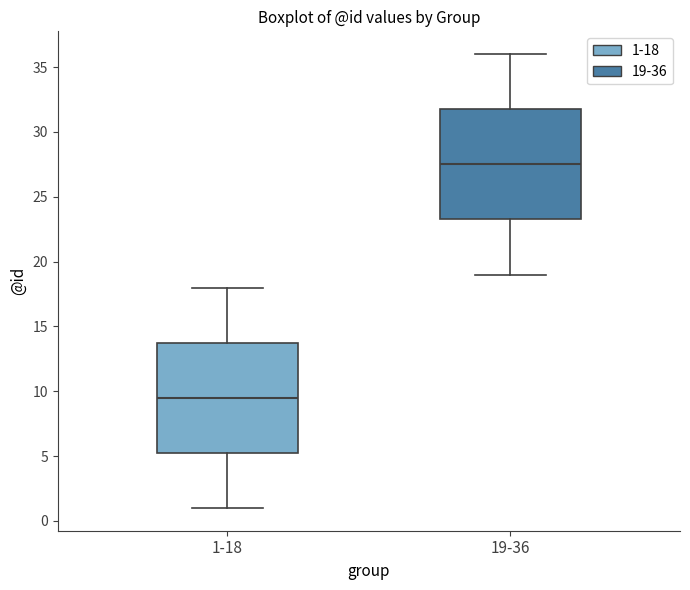

Reading left to right, transcribe this box plot: for each box, give where its median line is, the range the box spans, and where its two whiskers end, as read against the y-axis. The values are not printed on the chart, so give them approximately, as read against the axis.

1-18: median 9.5, box 5.5 to 14.0, whiskers 1.0 to 18.0
19-36: median 27.5, box 23.5 to 32.0, whiskers 19.0 to 36.0